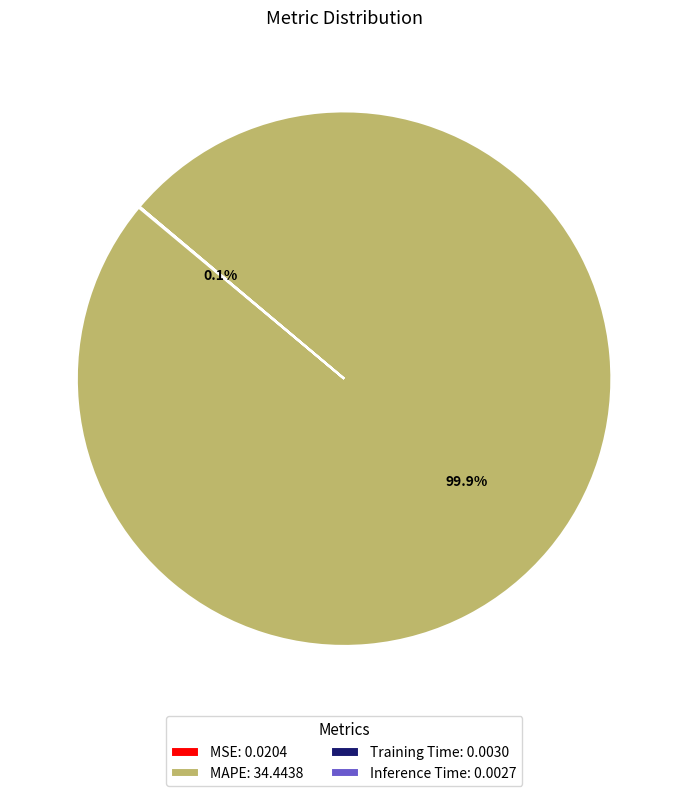

Is there a majority slice in this chart?

Yes